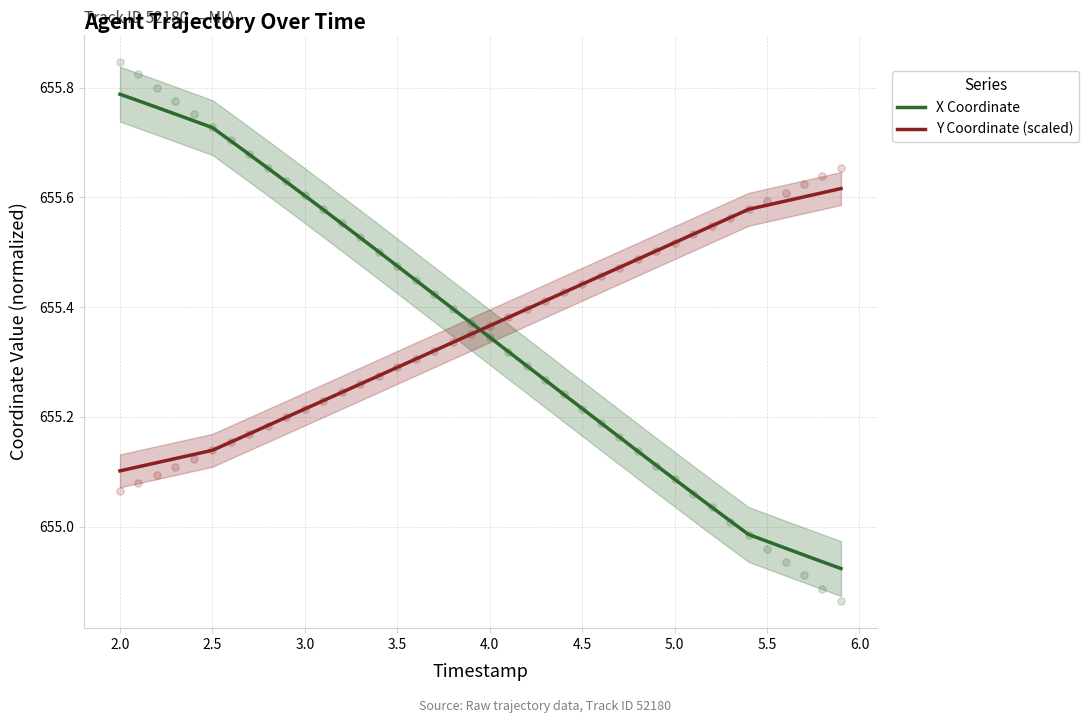

Which series has the largest total across all categories?

Y Coordinate (scaled)